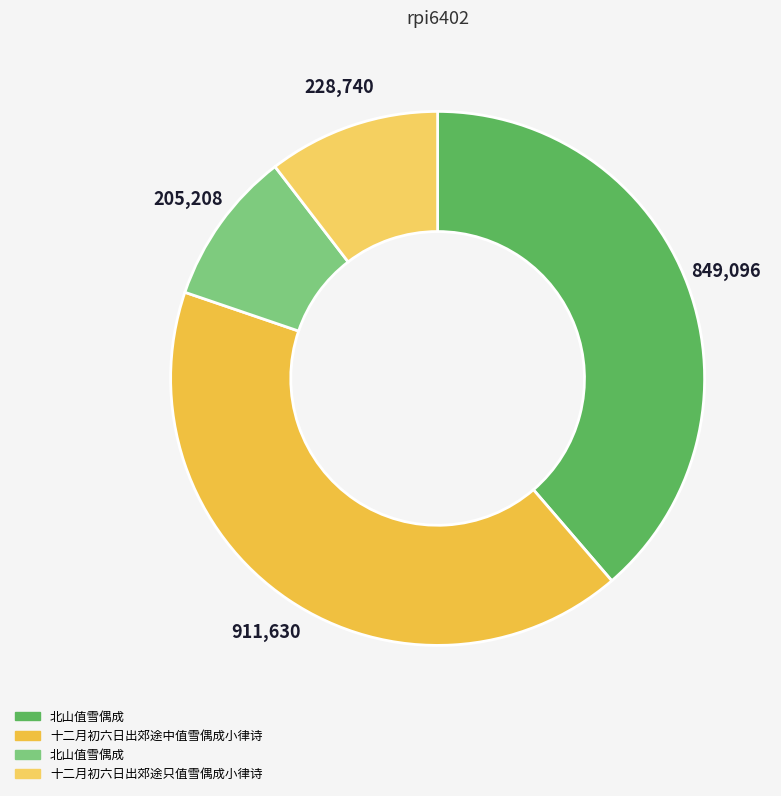

Count the number of slices in the pie.

4